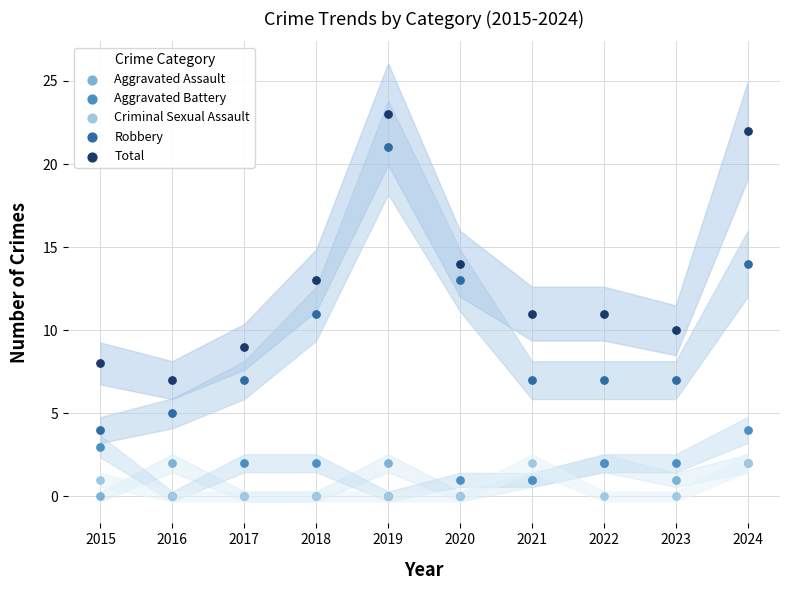

What are all the series names shown in the legend?

Aggravated Assault, Aggravated Battery, Criminal Sexual Assault, Robbery, Total